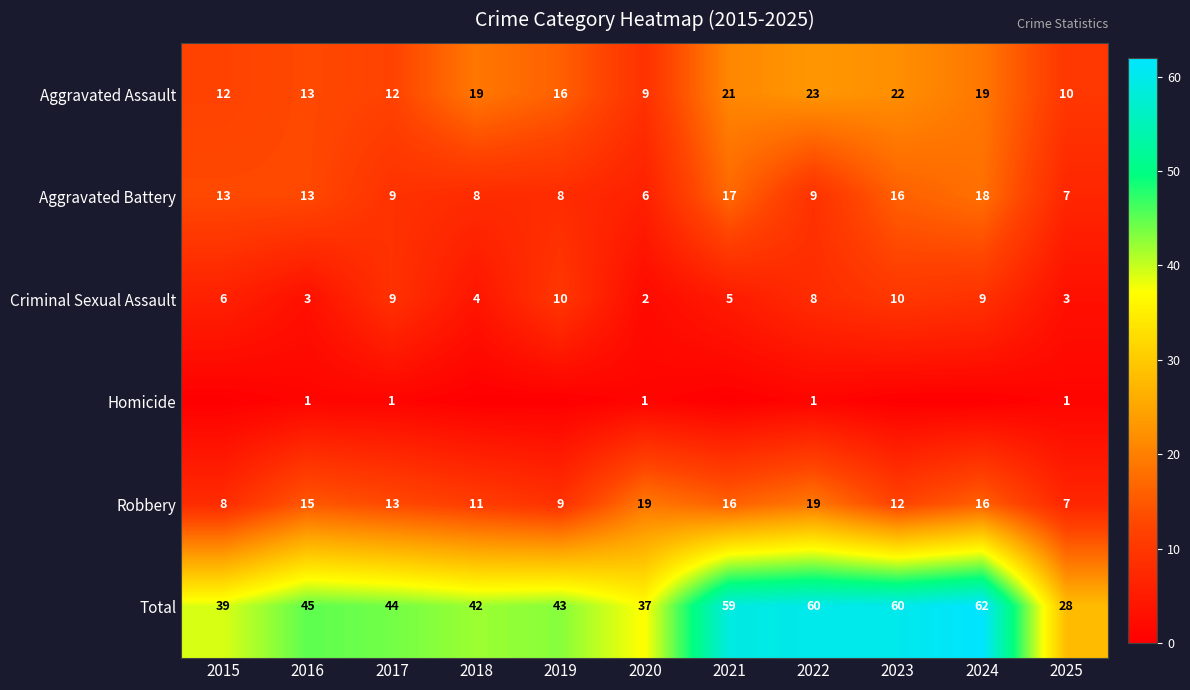

Is the value of Aggravated Battery at 2024 greater than the value of Homicide at 2016?

Yes